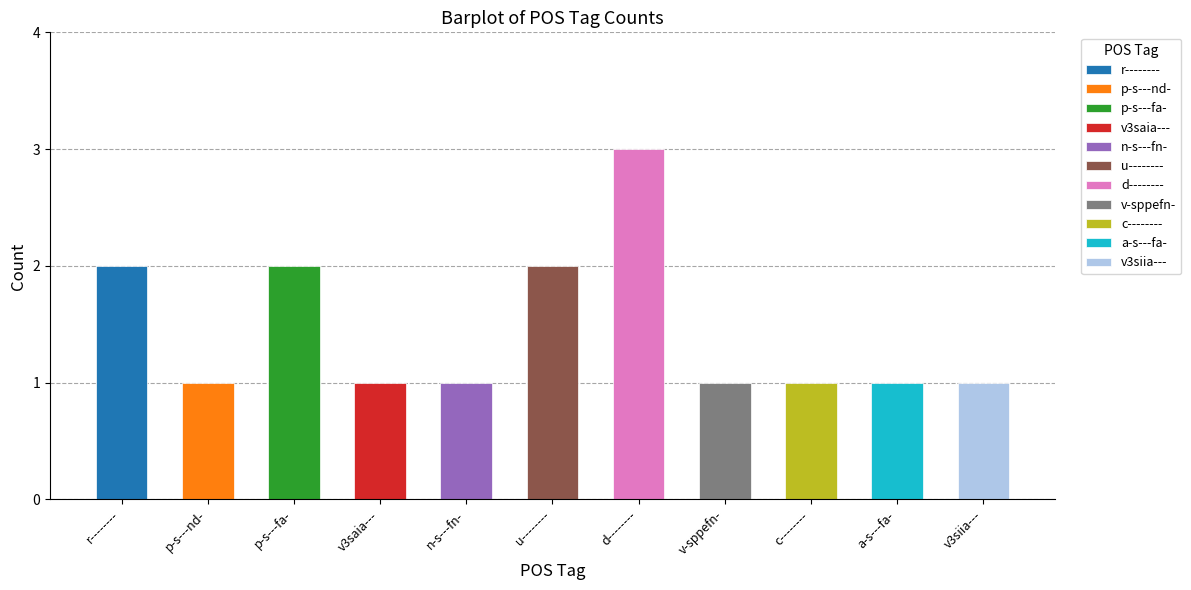

What position from the left is a-s---fa-?

10